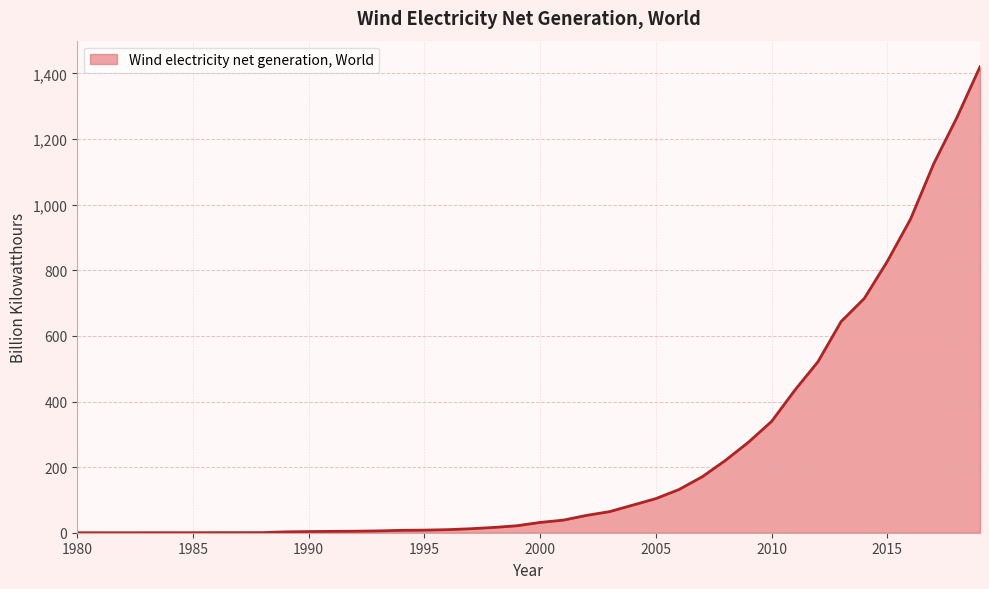

What is the maximum value shown in the chart?

1420.5